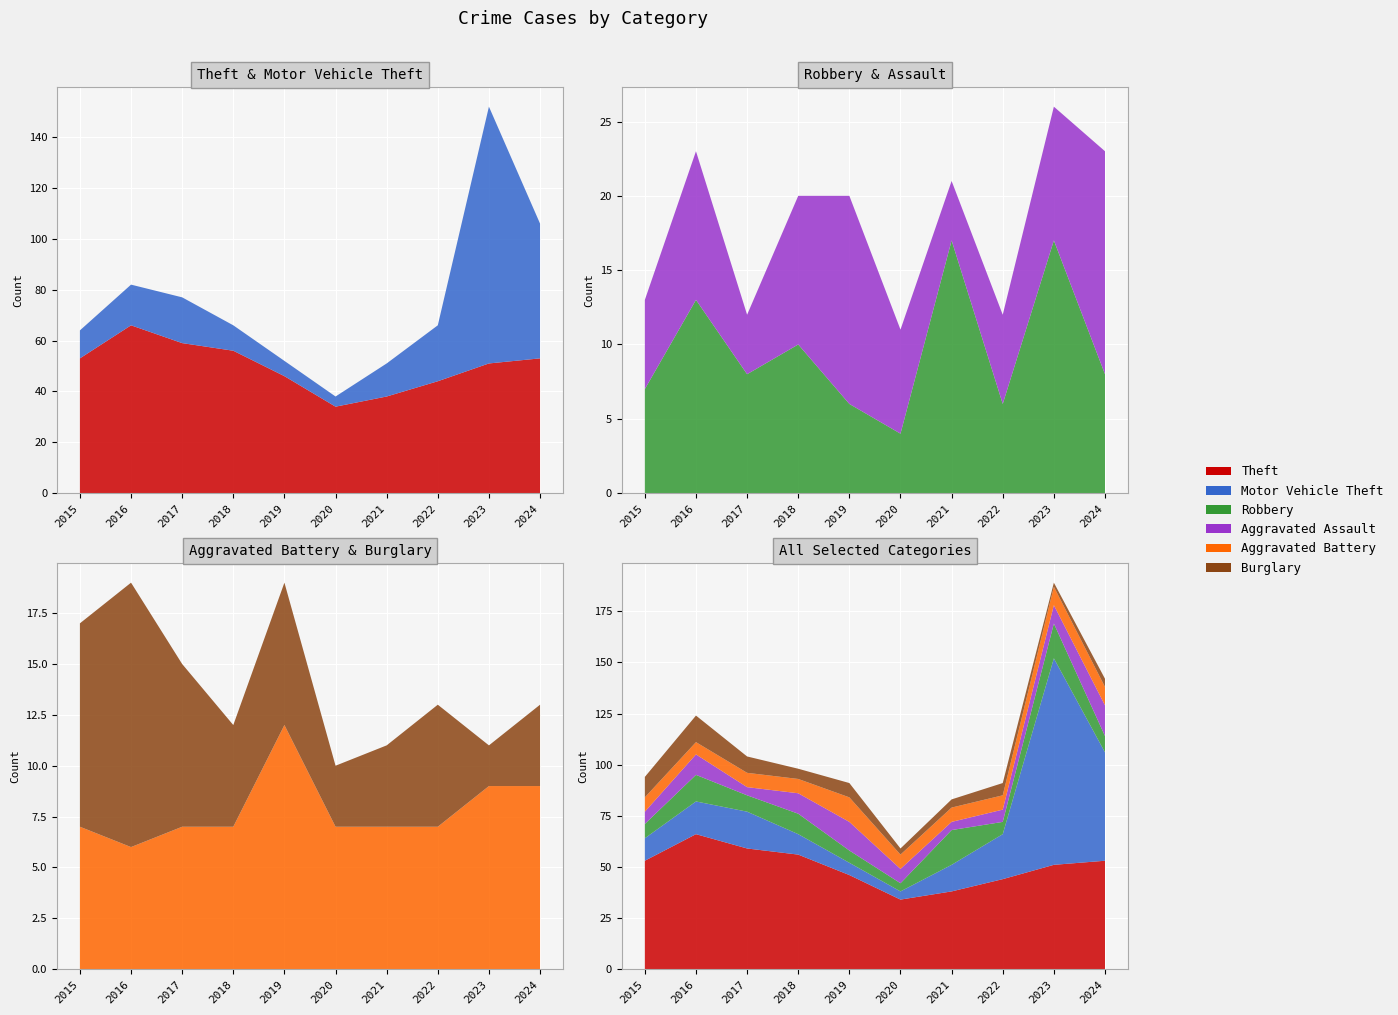

Reading right to left, list all the values displayed in this chart.

Theft: 53	51	44	38	34	46	56	59	66	53
Motor Vehicle Theft: 53	101	22	13	4	6	10	18	16	11
Robbery: 8	17	6	17	4	6	10	8	13	7
Aggravated Assault: 15	9	6	4	7	14	10	4	10	6
Aggravated Battery: 9	9	7	7	7	12	7	7	6	7
Burglary: 4	2	6	4	3	7	5	8	13	10